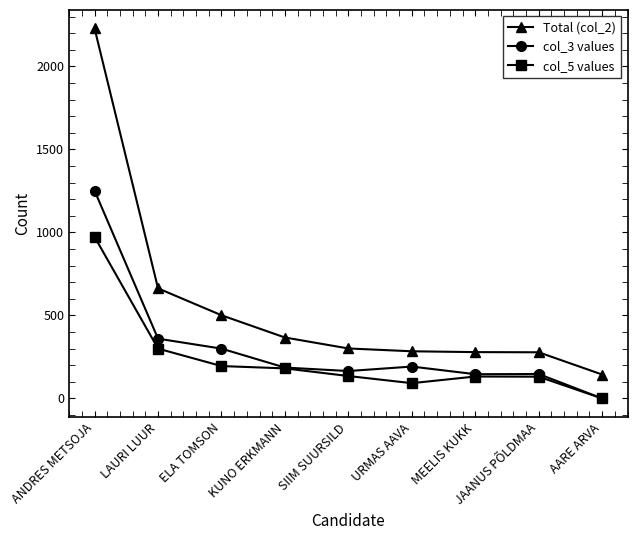

At which label is col_3 values closest to 625?

LAURI LUUR